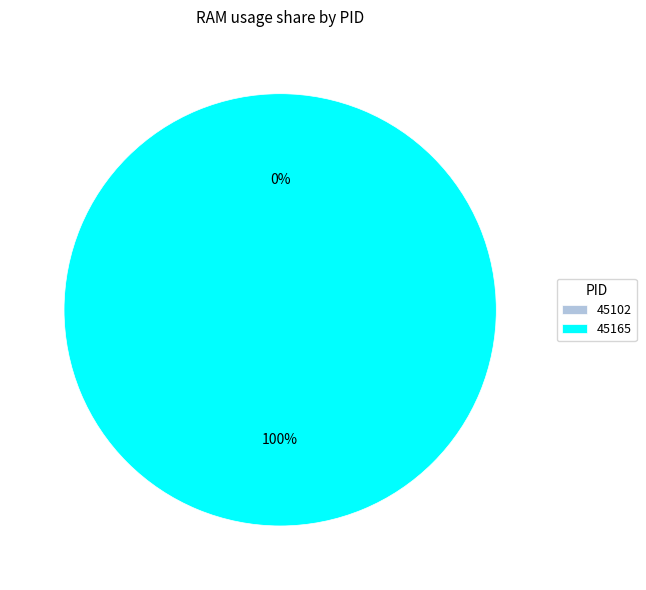

Count the number of slices in the pie.

2